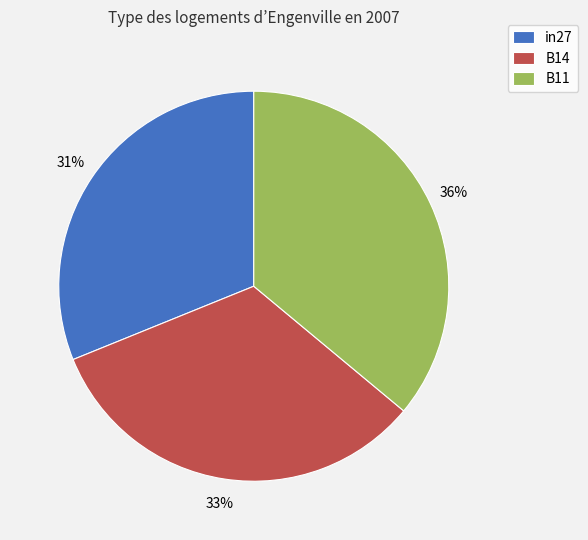

To the nearest percent, what portion does B11 represent?

36%